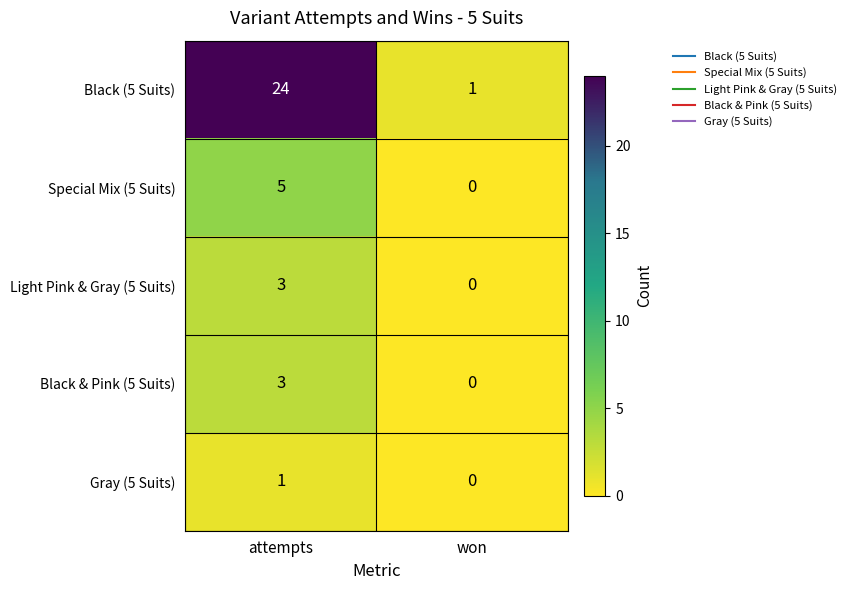

How many categories are shown in the chart?

2